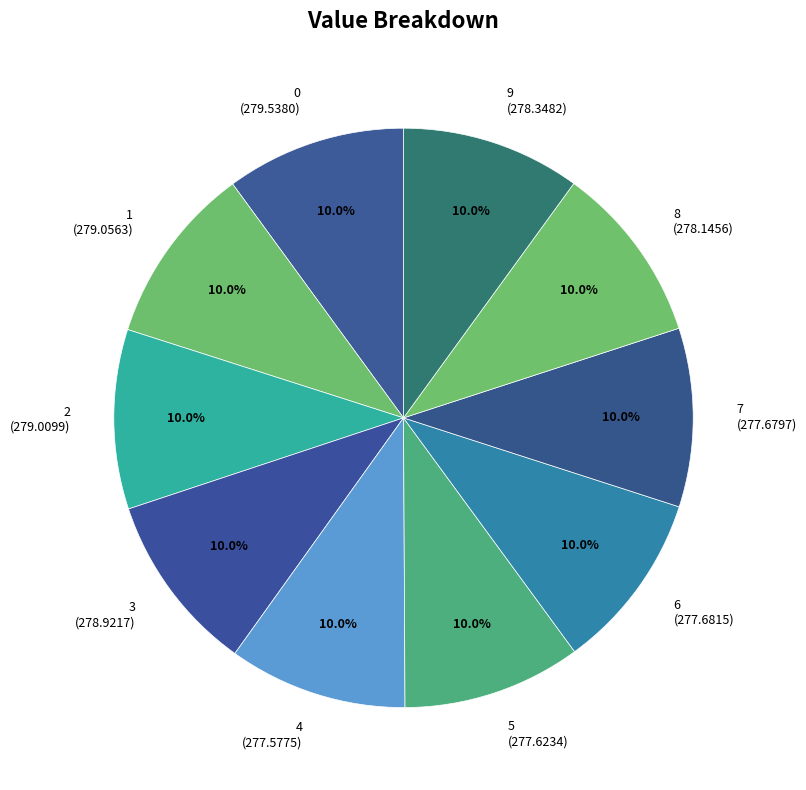

The 9 slice represents 17% of the pie. True or false?

False